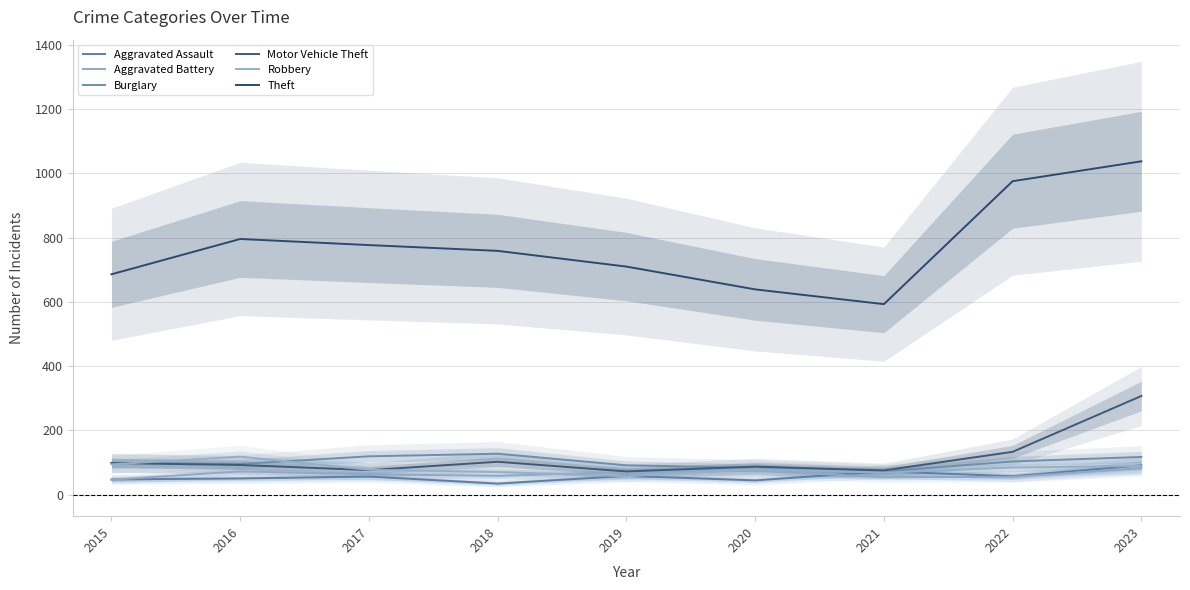

True or false: Aggravated Assault and Theft intersect in this chart.

False